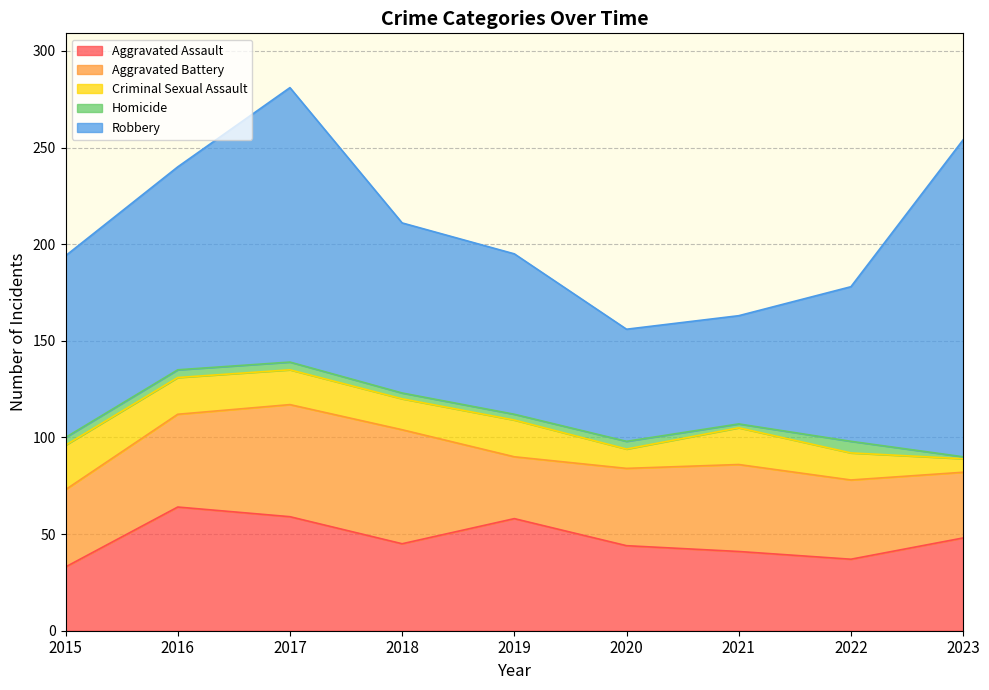

The Aggravated Battery series shows 17 at 2021. True or false?

False